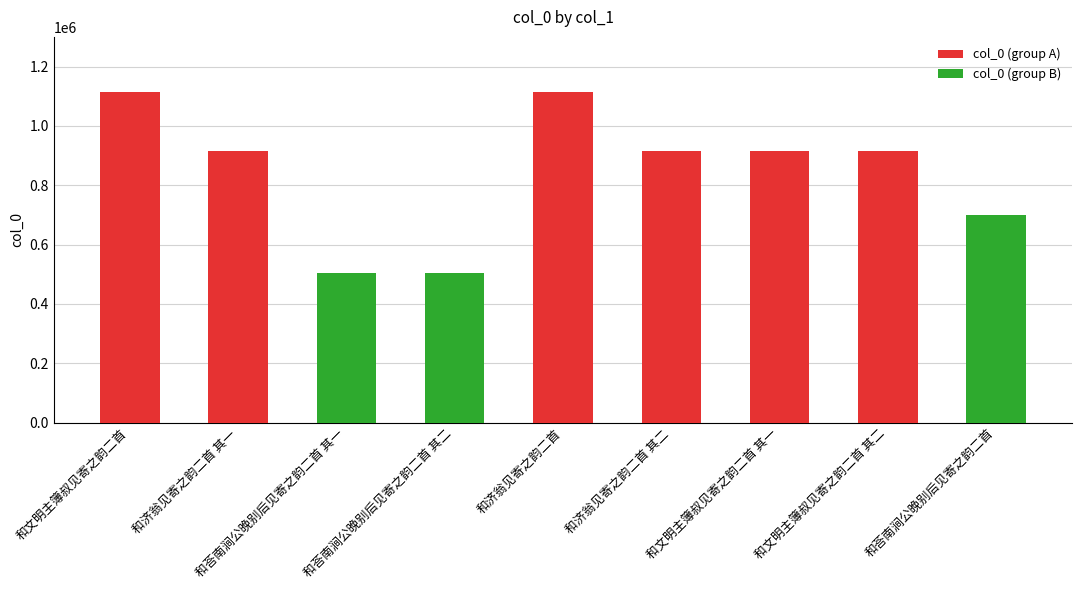

Reading left to right, list all the values displayed in this chart.

1115113	914410	505540	505541	1115114	914409	914351	914350	698426